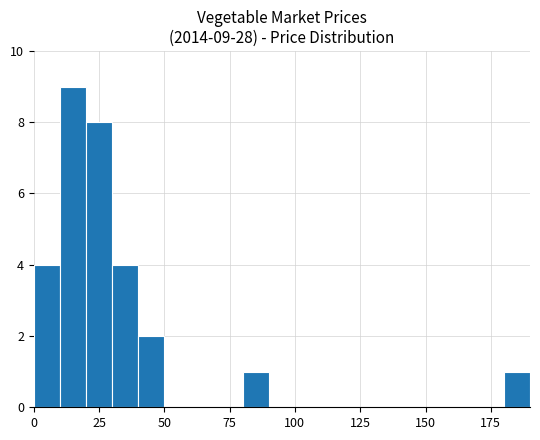

Are the bars grouped side by side (vs. stacked)?

No